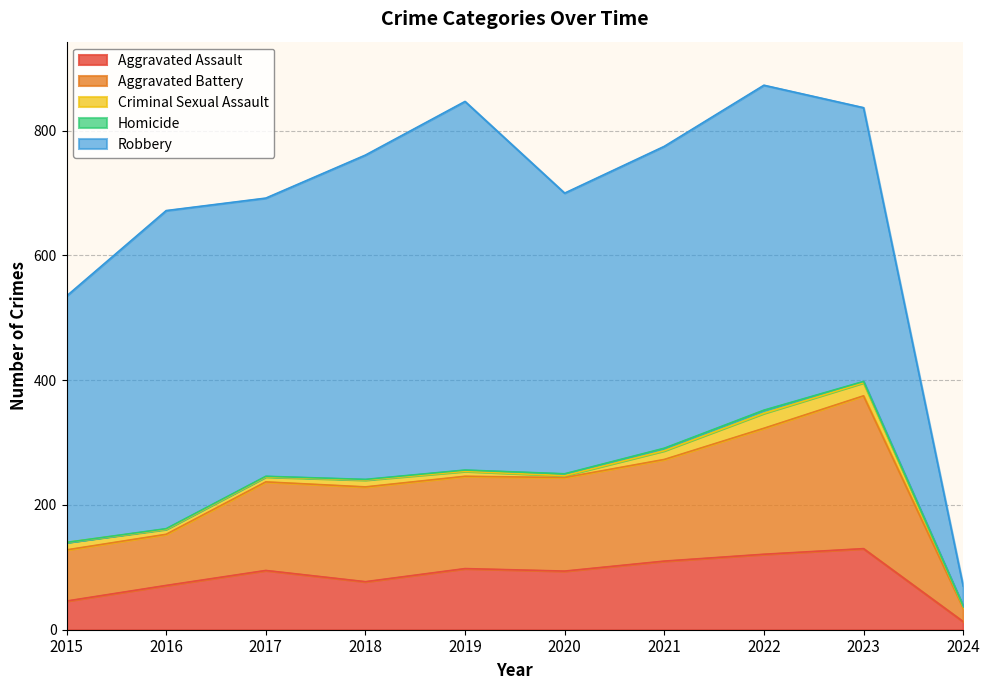

True or false: Criminal Sexual Assault and Robbery cross at least once.

False